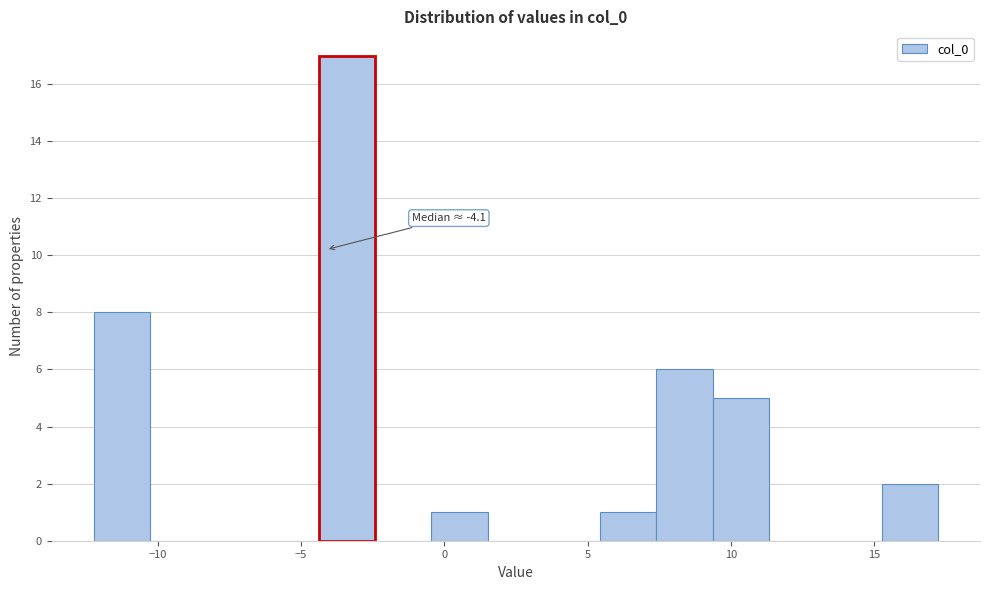

Read against the x-axis, roughly where is the centre of the tallest bar?

-3.5